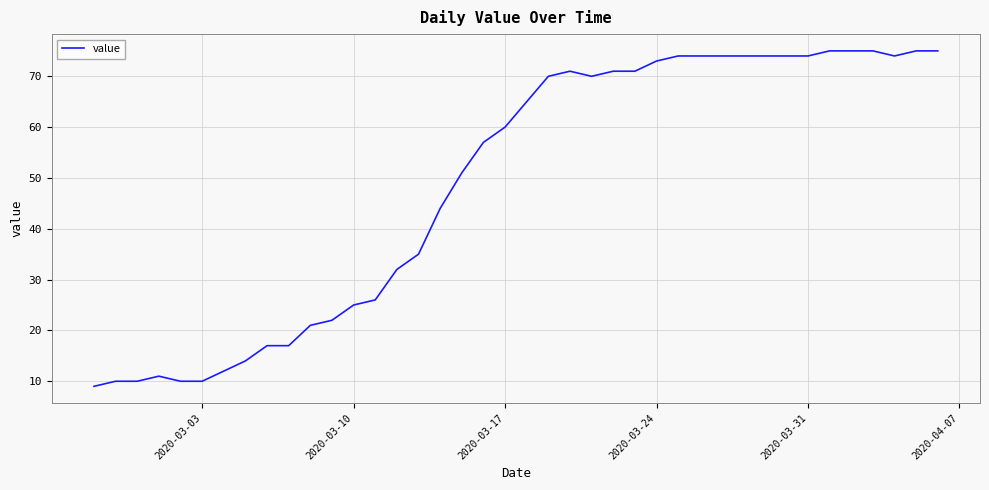

What is the minimum value shown in the chart?

9